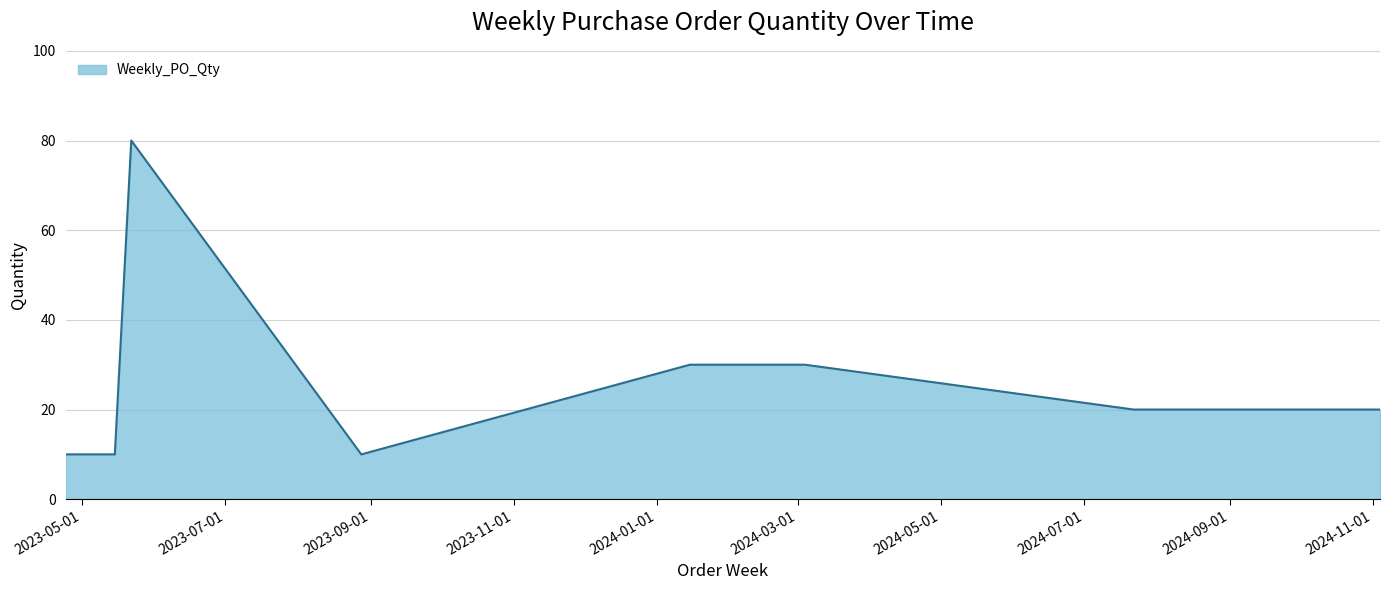

What is the smallest value displayed?

10